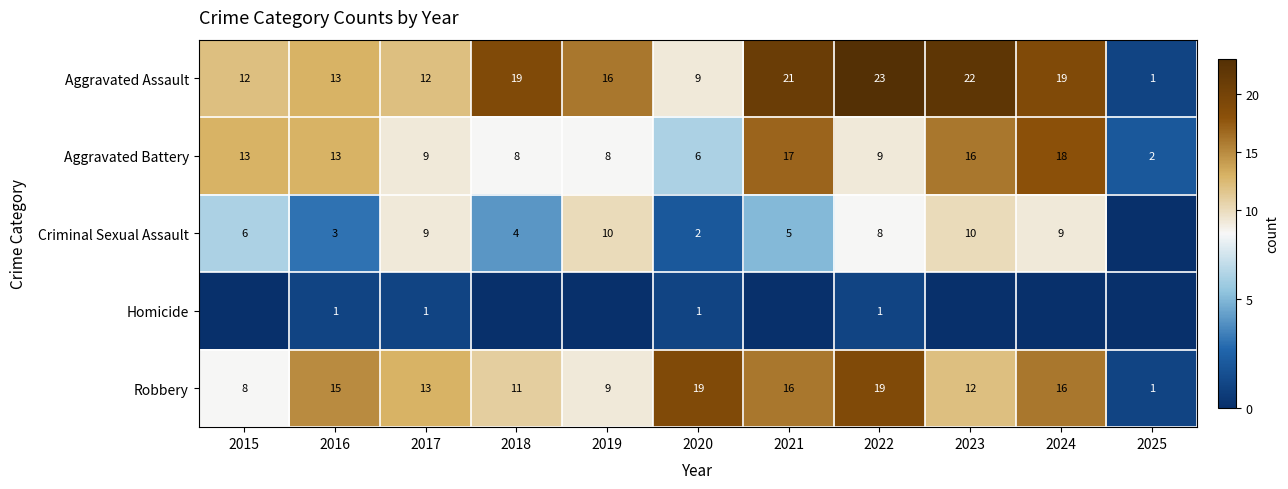

Between 2017 and 2020, which series saw the biggest shift?

Criminal Sexual Assault